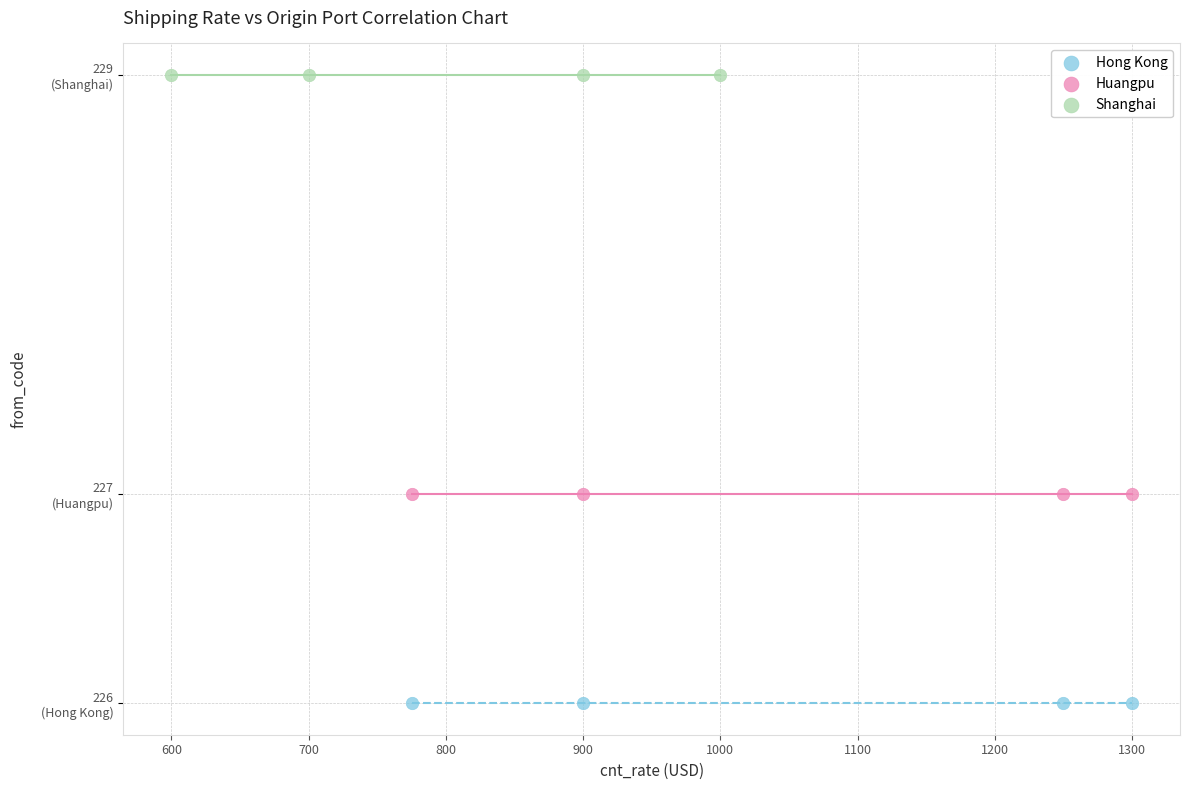

What are all the series names shown in the legend?

Hong Kong, Huangpu, Shanghai